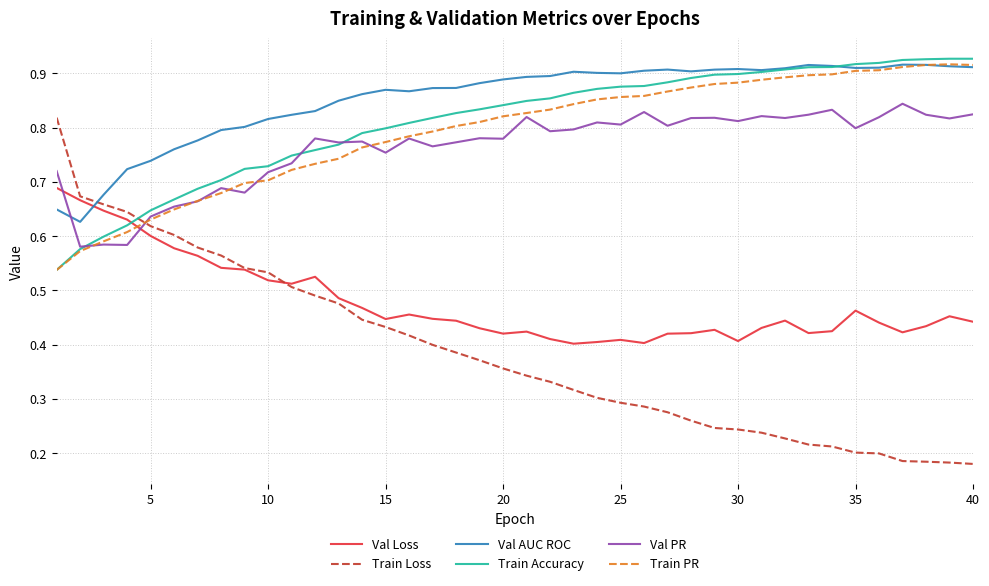

How many intersections are there between Train Loss and Val AUC ROC?

1